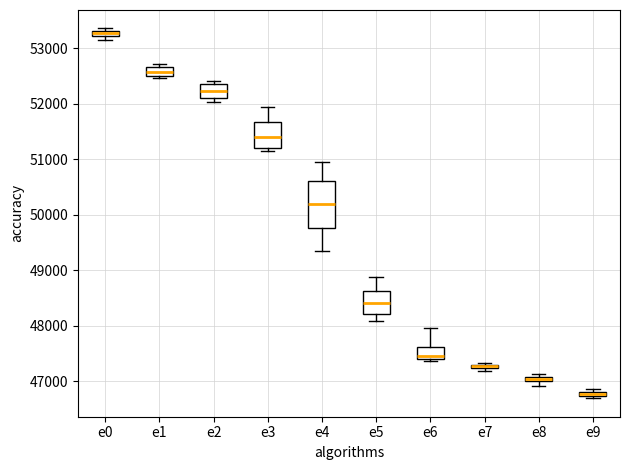

Where is the upper edge of the box for e9 on the y-axis? The values are not printed on the chart, so give them approximately, as read against the axis.

46800